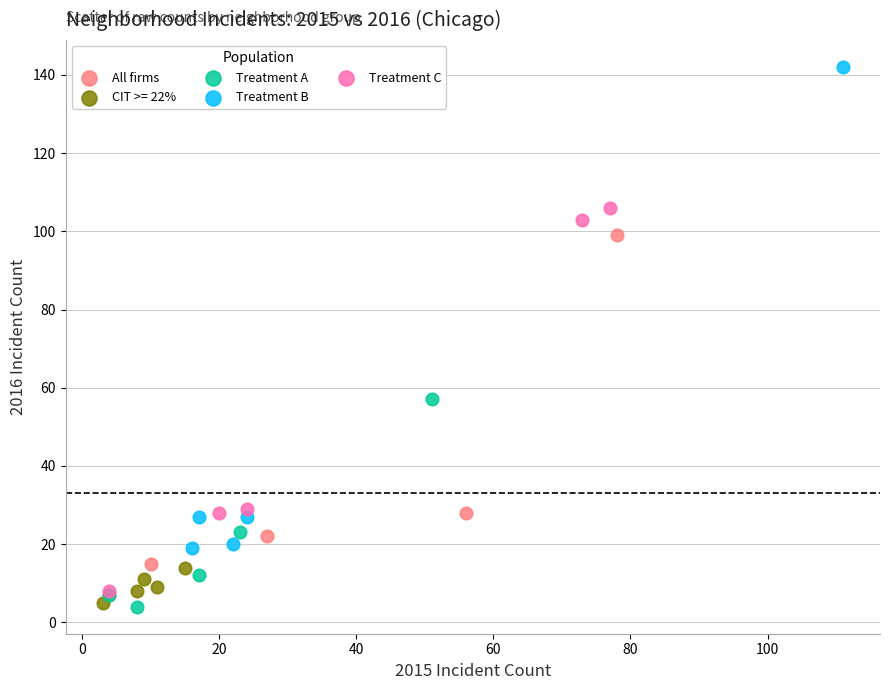

Which series has the widest spread of Y values?

Treatment B